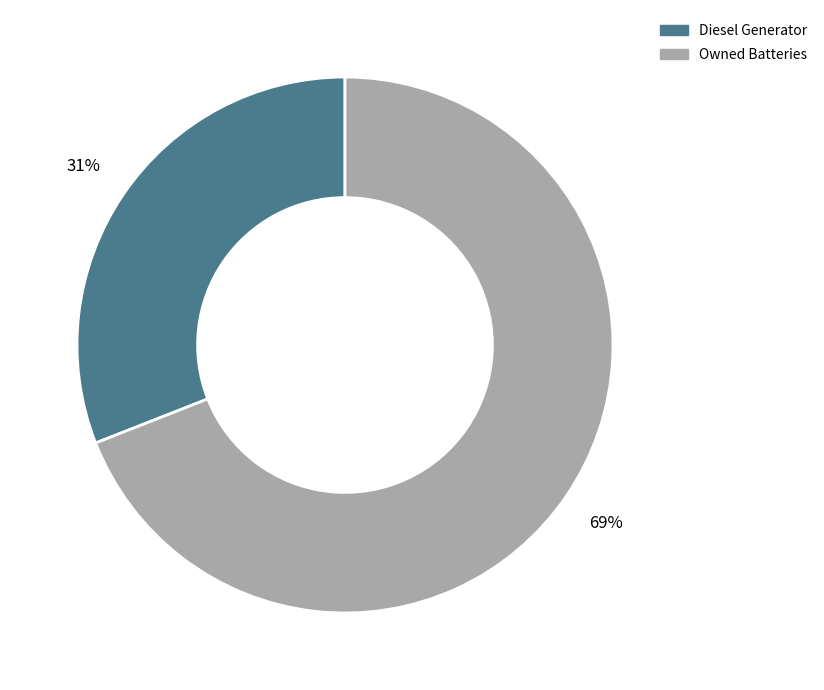

How many segments does this pie chart have?

2